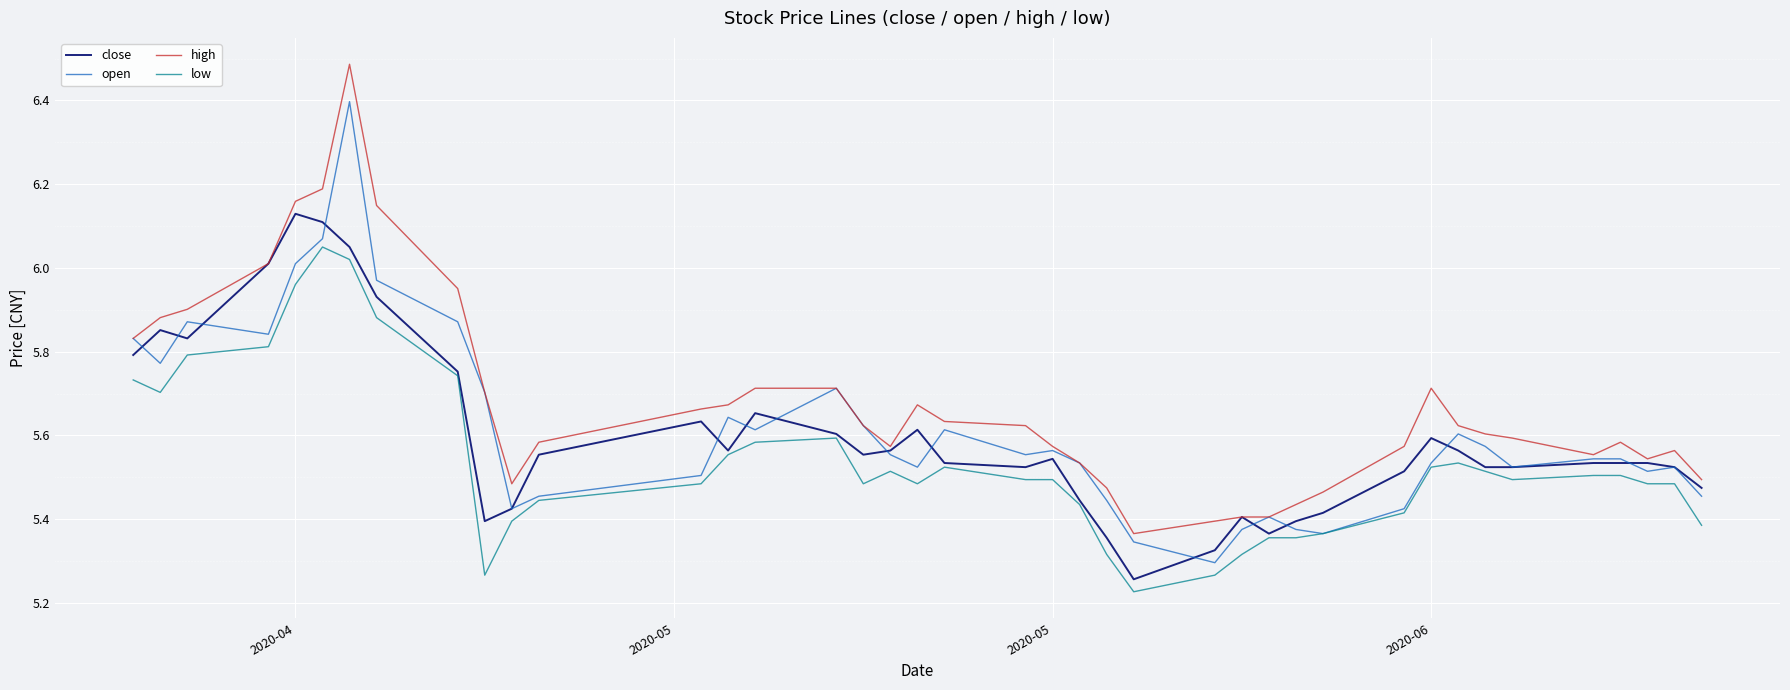

True or false: low and high intersect in this chart.

False